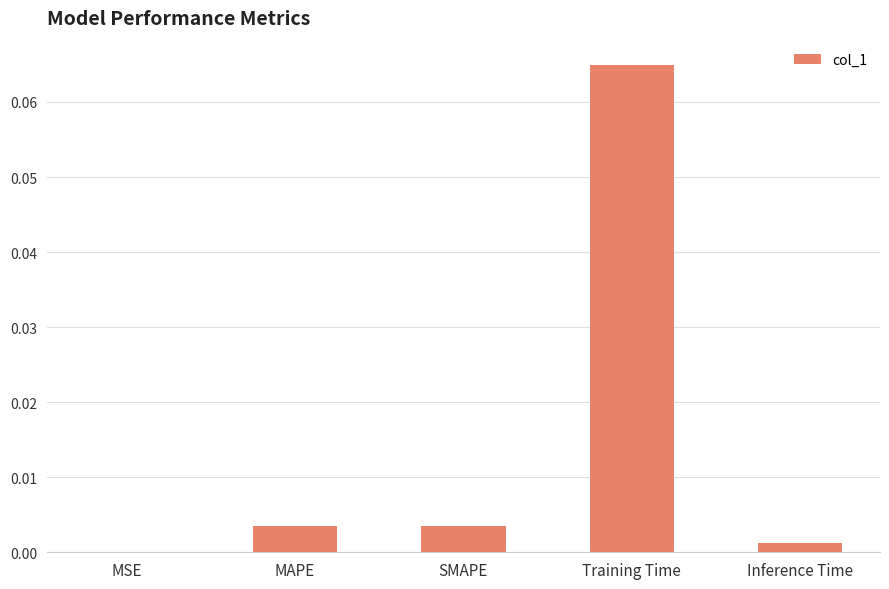

Which category has the highest value across all series?

Training Time